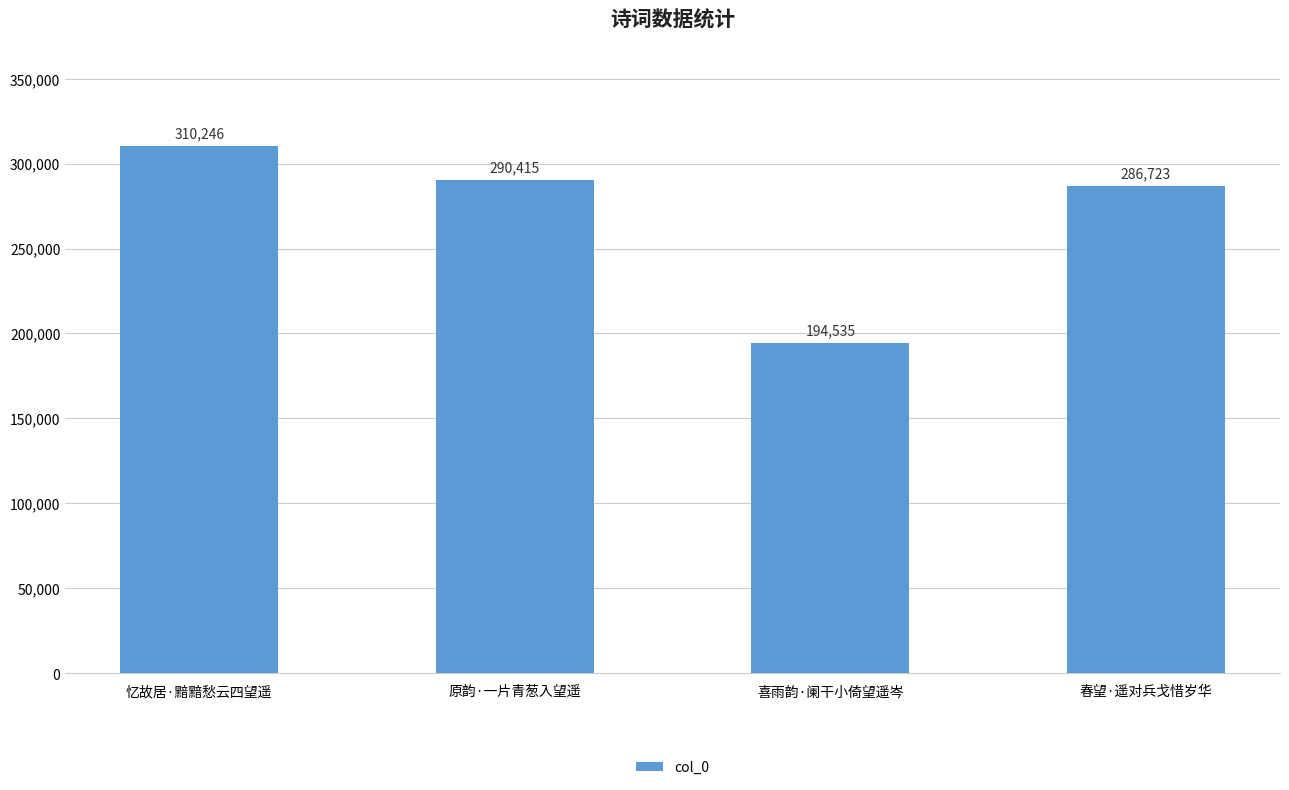

What is the smallest value displayed?

194535